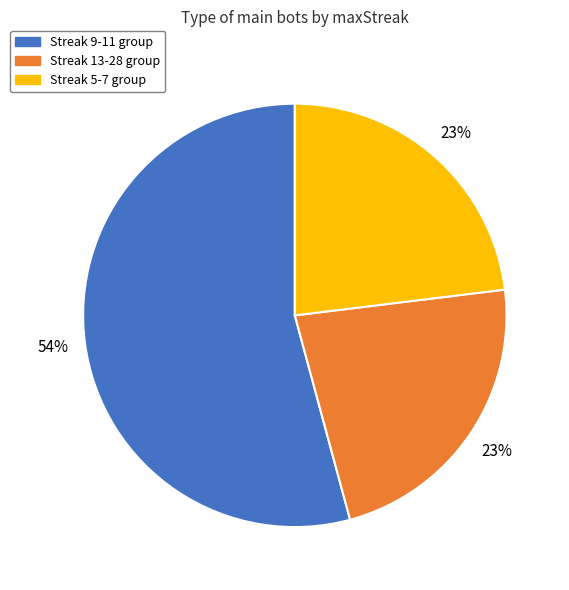

To the nearest percent, what is the average slice percentage?

33%